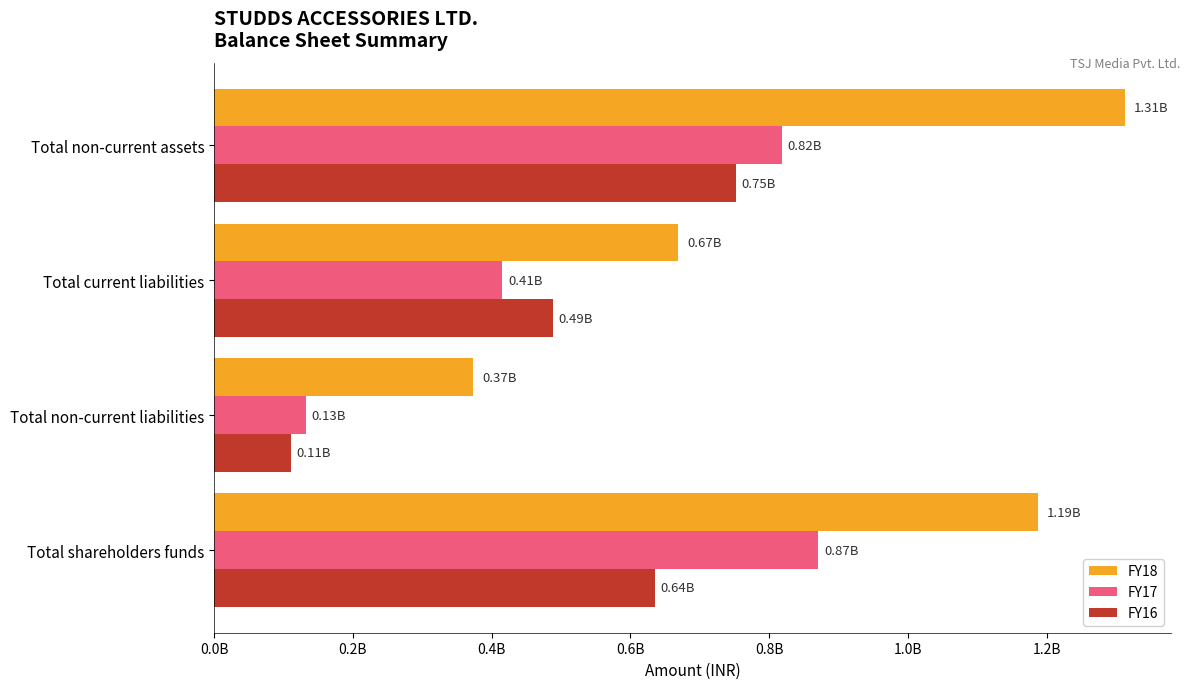

Rank the categories by FY18 value from lowest to highest.

Total non-current liabilities, Total current liabilities, Total shareholders funds, Total non-current assets